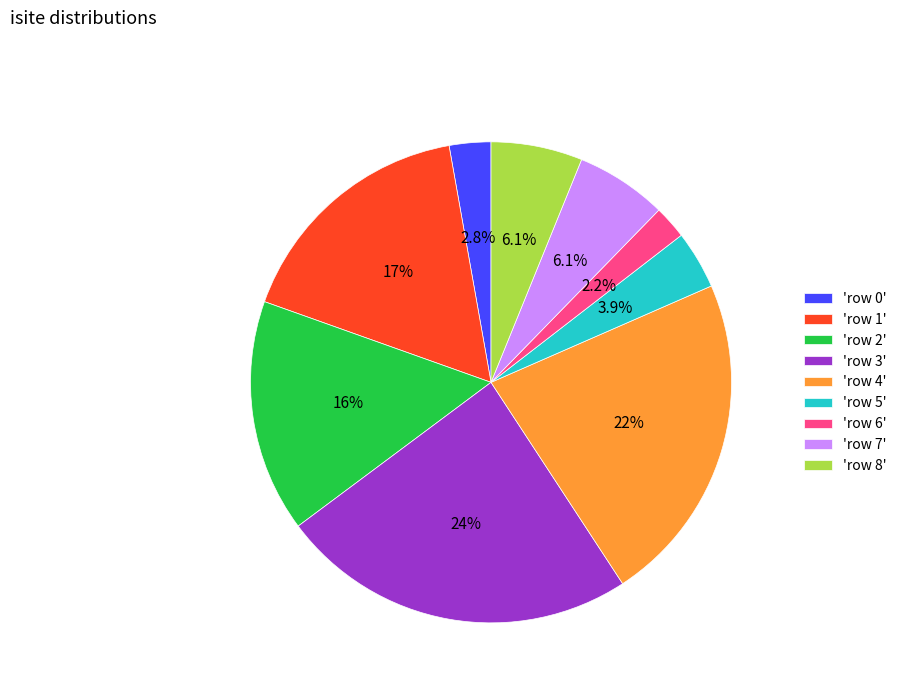

To the nearest percent, what is the average slice percentage?

11%